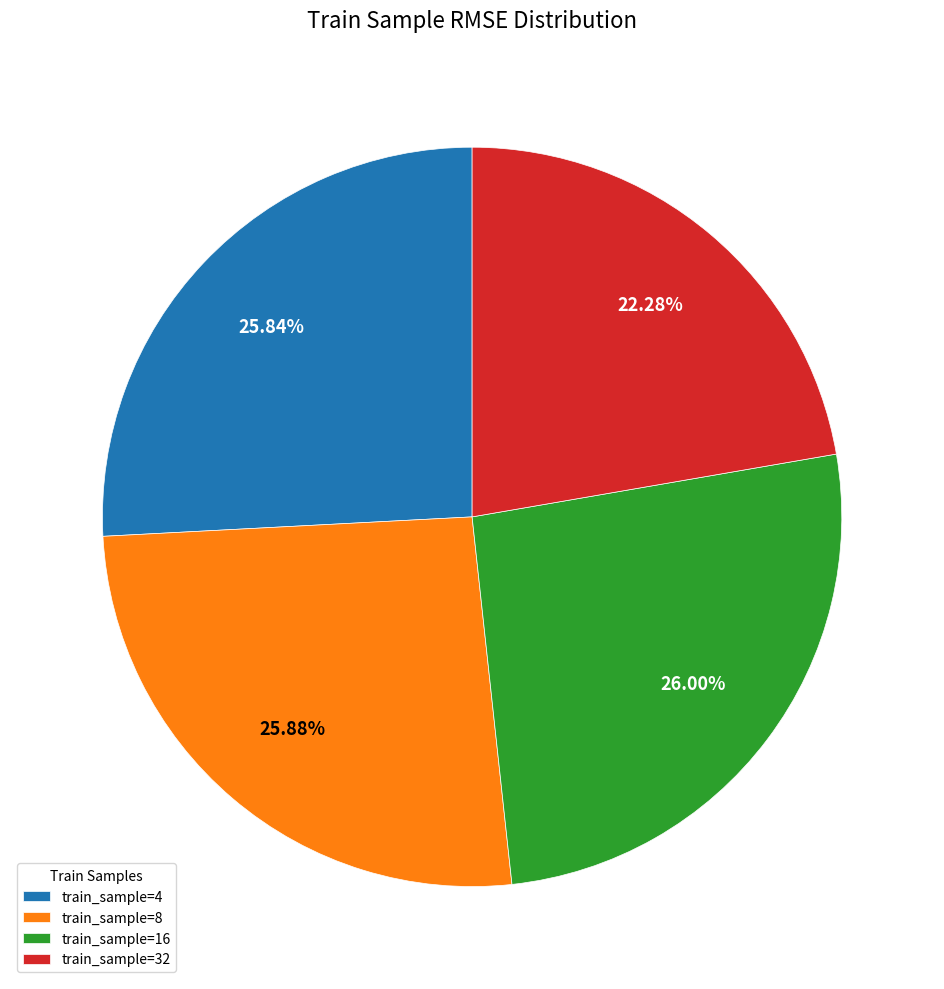

How many slices are in this pie chart?

4